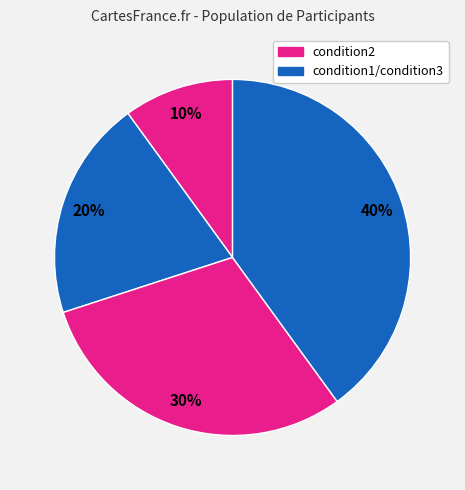

How many segments does this pie chart have?

4